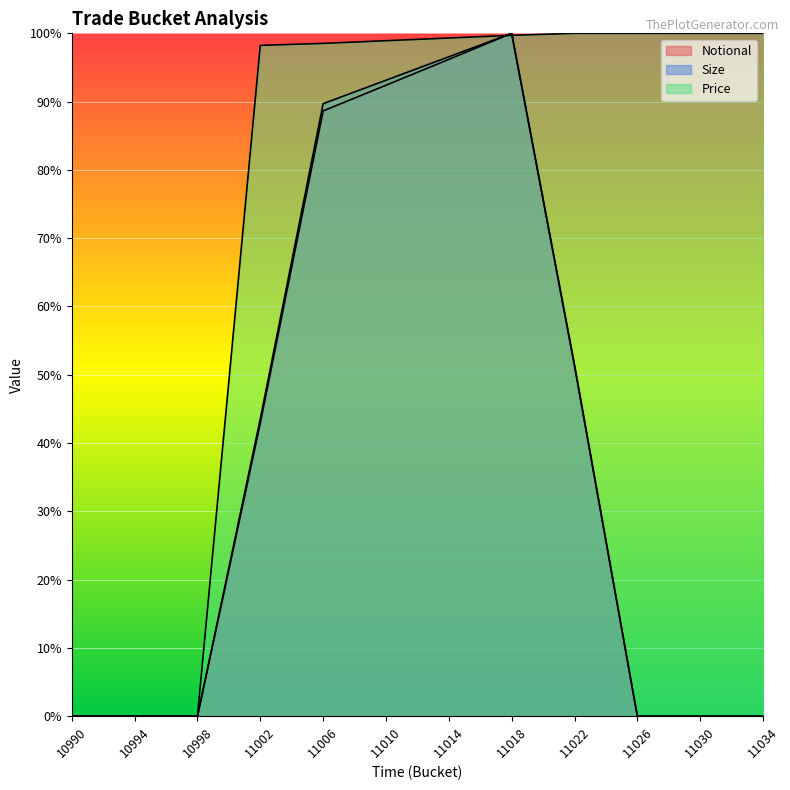

Reading right to left, list all the values displayed in this chart.

Notional: 0.0	0.0	0.0	0.5	1.0	1.0	0.9	0.9	0.4	0.0	0.0	0.0
Size: 0.0	0.0	0.0	0.5	1.0	1.0	0.9	0.9	0.4	0.0	0.0	0.0
Price: 1.0	1.0	1.0	1.0	1.0	1.0	1.0	1.0	1.0	0.0	0.0	0.0